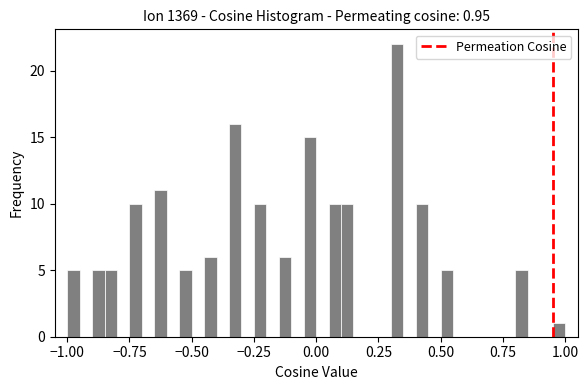

Around what value on the x-axis is the tallest bar? Give the approximate position of its centre, as read against the axis.

0.35